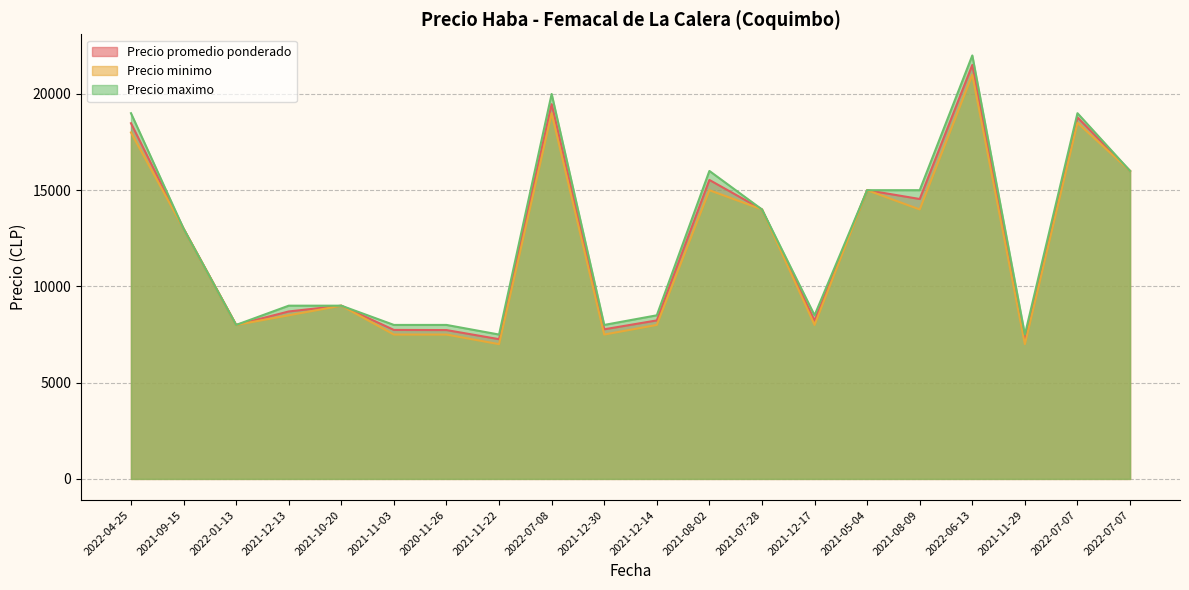

How many values in the Precio maximo series exceed 13000?

9